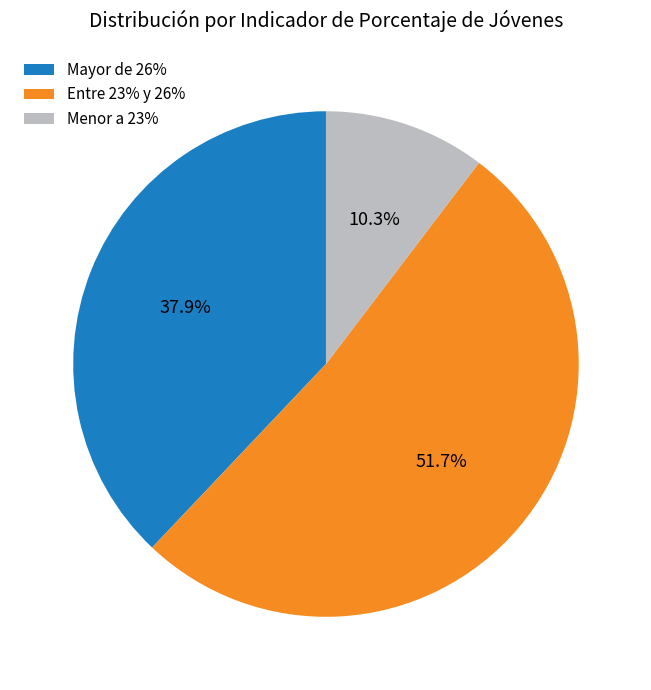

What percentage is the Mayor de 26% slice, to the nearest percent?

38%